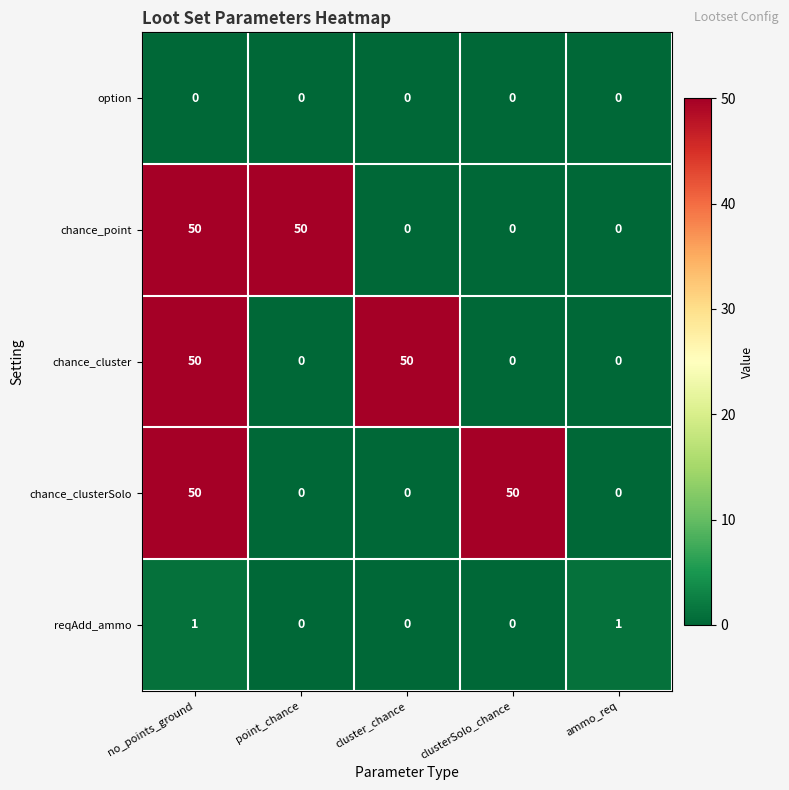

At which category is the sum across all series the highest?

no_points_ground